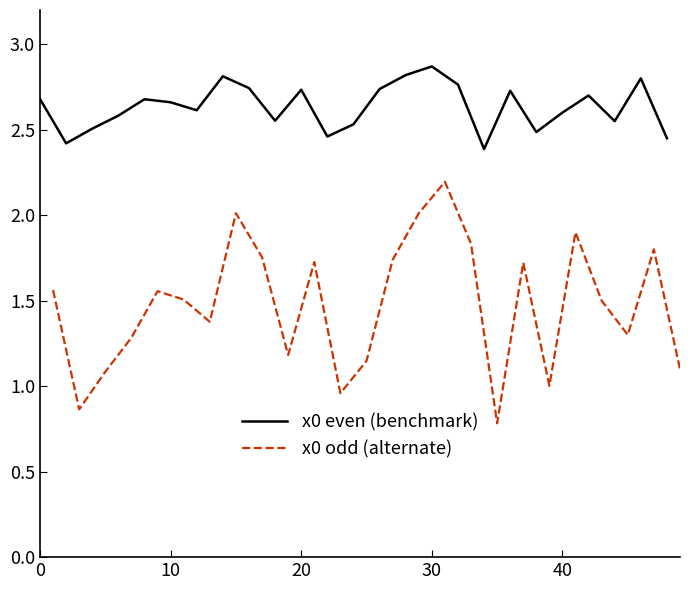

What is the minimum value for x0 even (benchmark)?

2.4